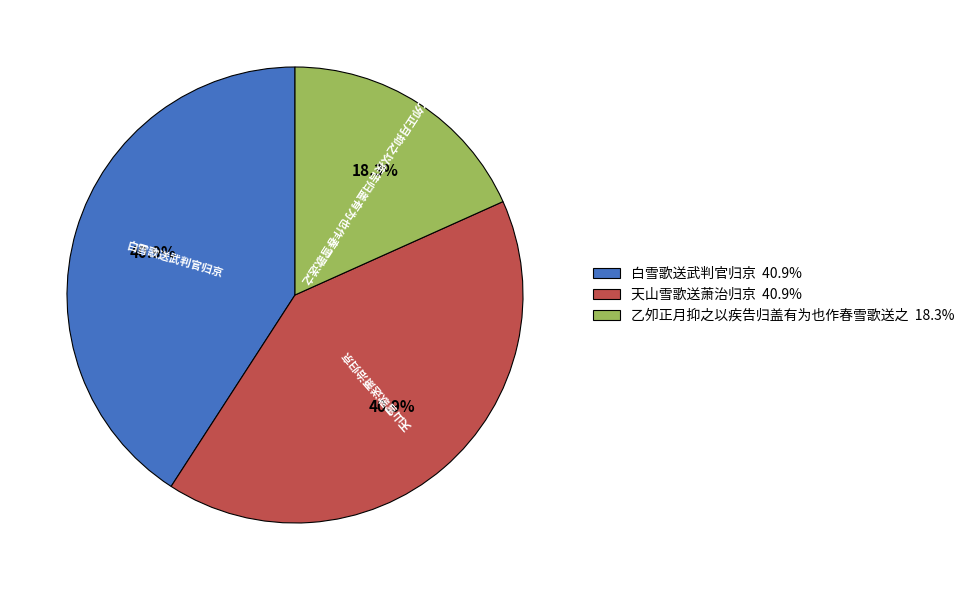

What is the total percentage of 乙夘正月抑之以疾告归盖有为也作春雪歌送之 and 天山雪歌送萧治归京?

59.1%